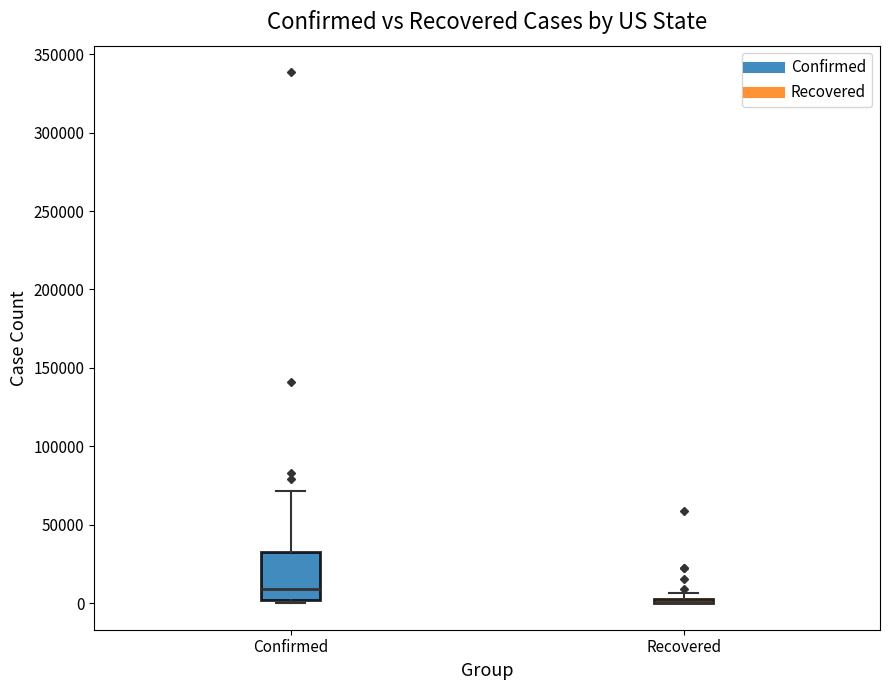

Where is the upper edge of the box for Recovered on the y-axis? The values are not printed on the chart, so give them approximately, as read against the axis.

5000